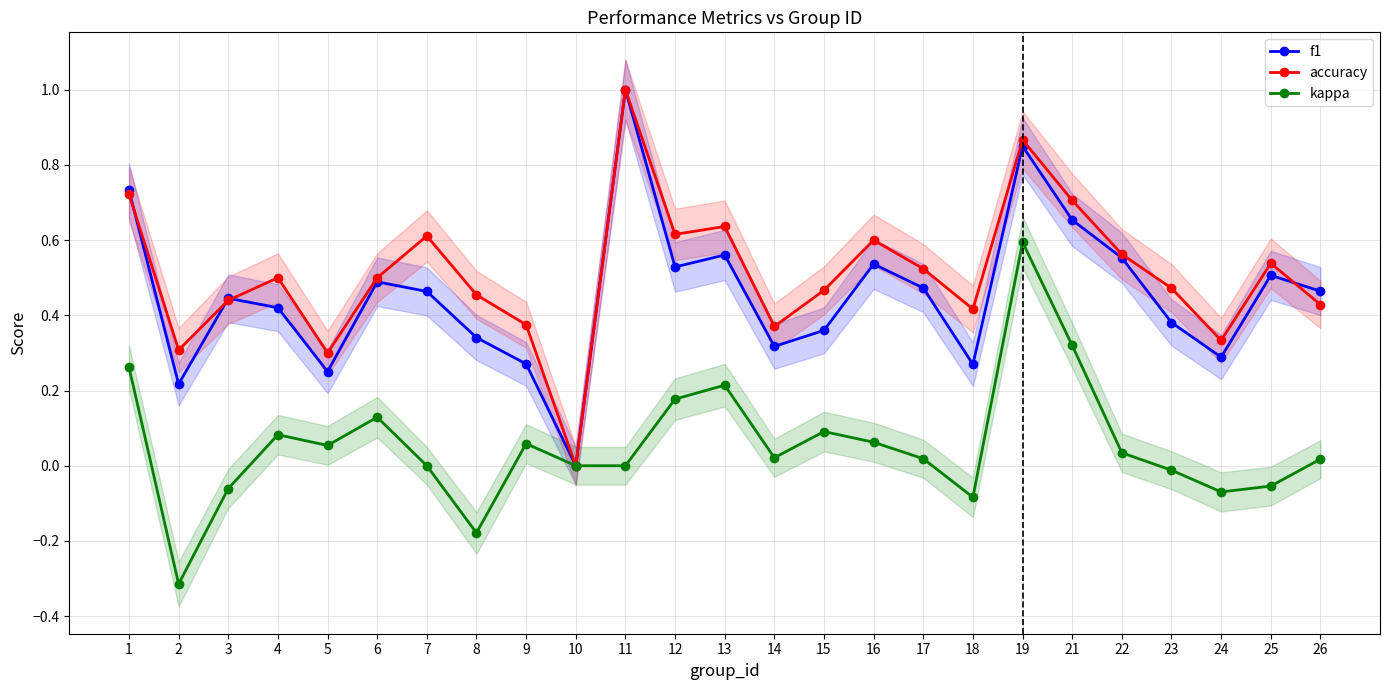

Is it true that f1 equals 0.9 at 22?

False